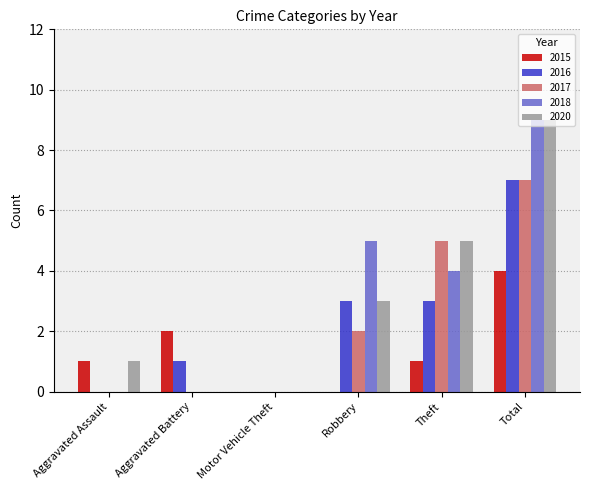

What is the sum of the 2015 values at Motor Vehicle Theft and Total?

4